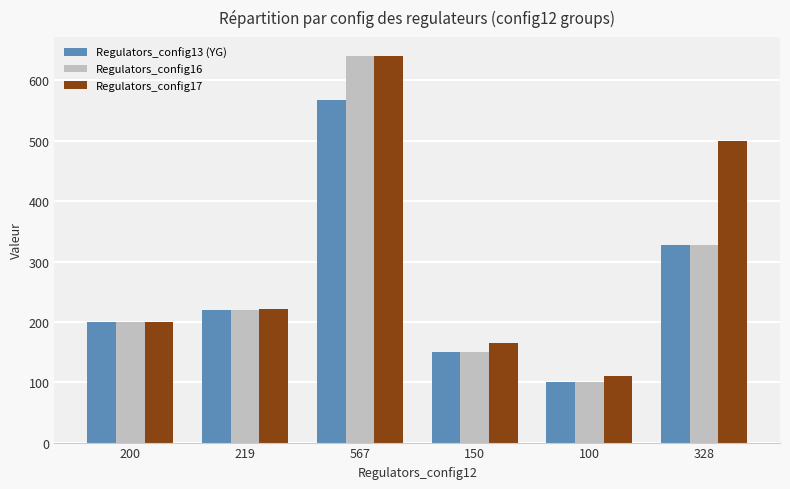

What is the difference between the Regulators_config13 (YG) values at 219 and 567?

348